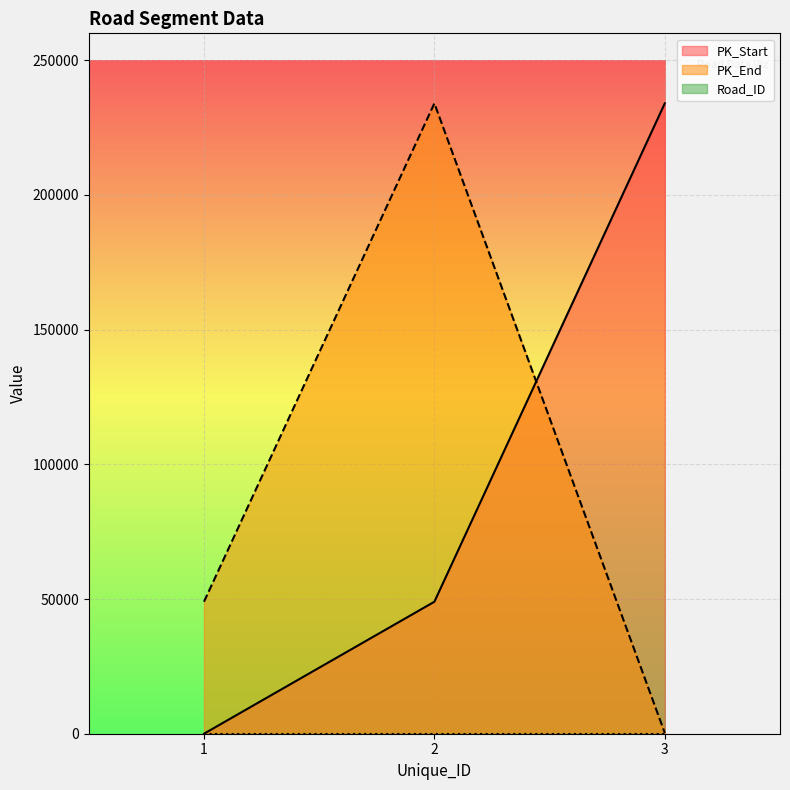

At which label does PK_End reach its peak?

2